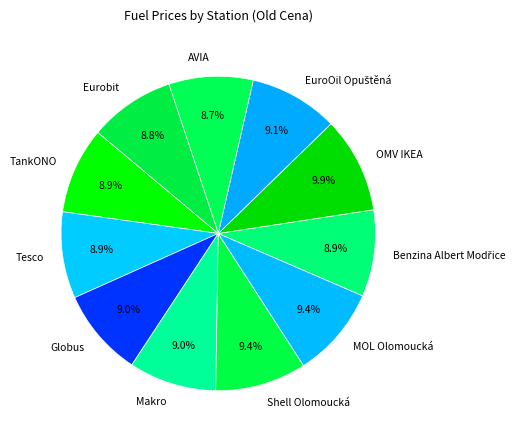

Combined, do AVIA and Tesco account for over 50%?

No